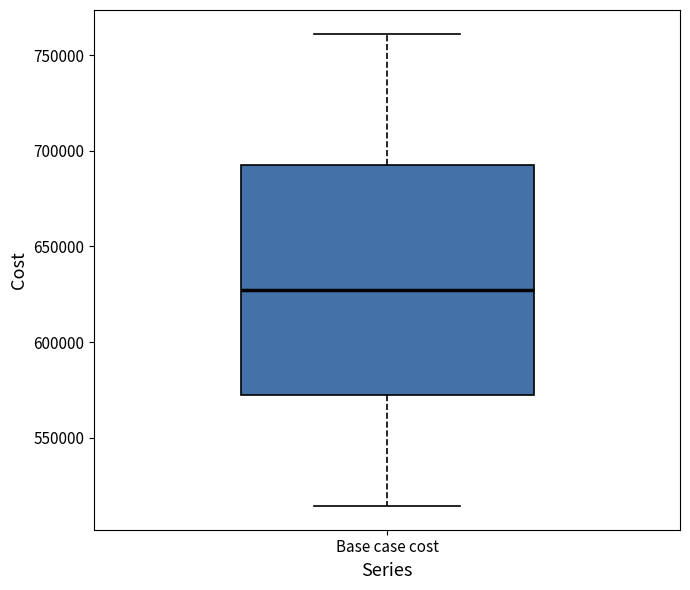

Read this box plot against the y-axis: the position of the median line, the range covered by the box, and the ends of both whiskers. The values are not printed on the chart, so give them approximately, as read against the axis.

median 625000, box 570000 to 695000, whiskers 515000 to 760000